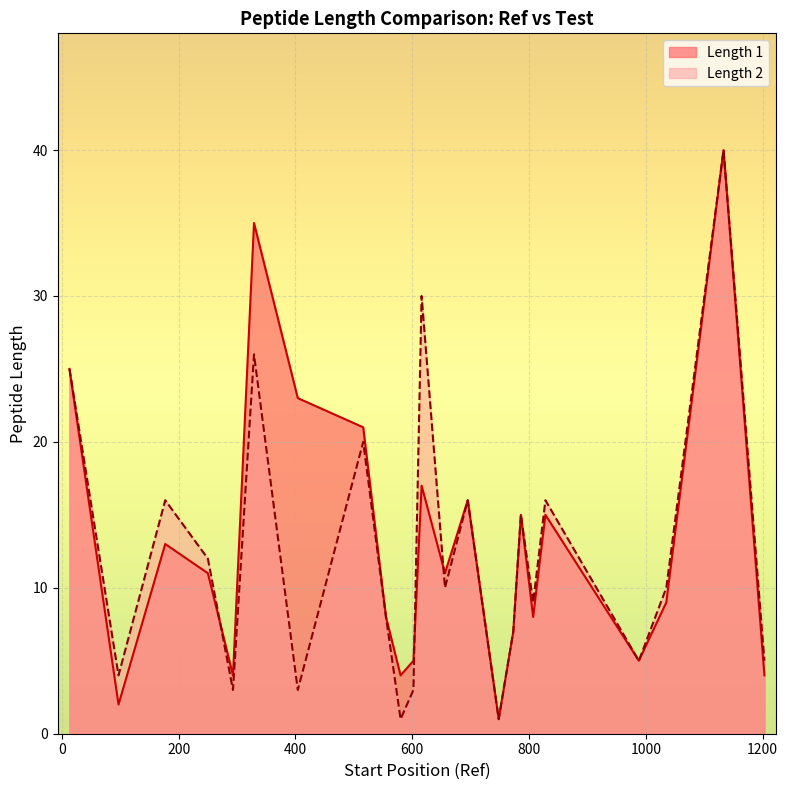

Rank the series by their average value, from lowest to highest.

Length 2, Length 1